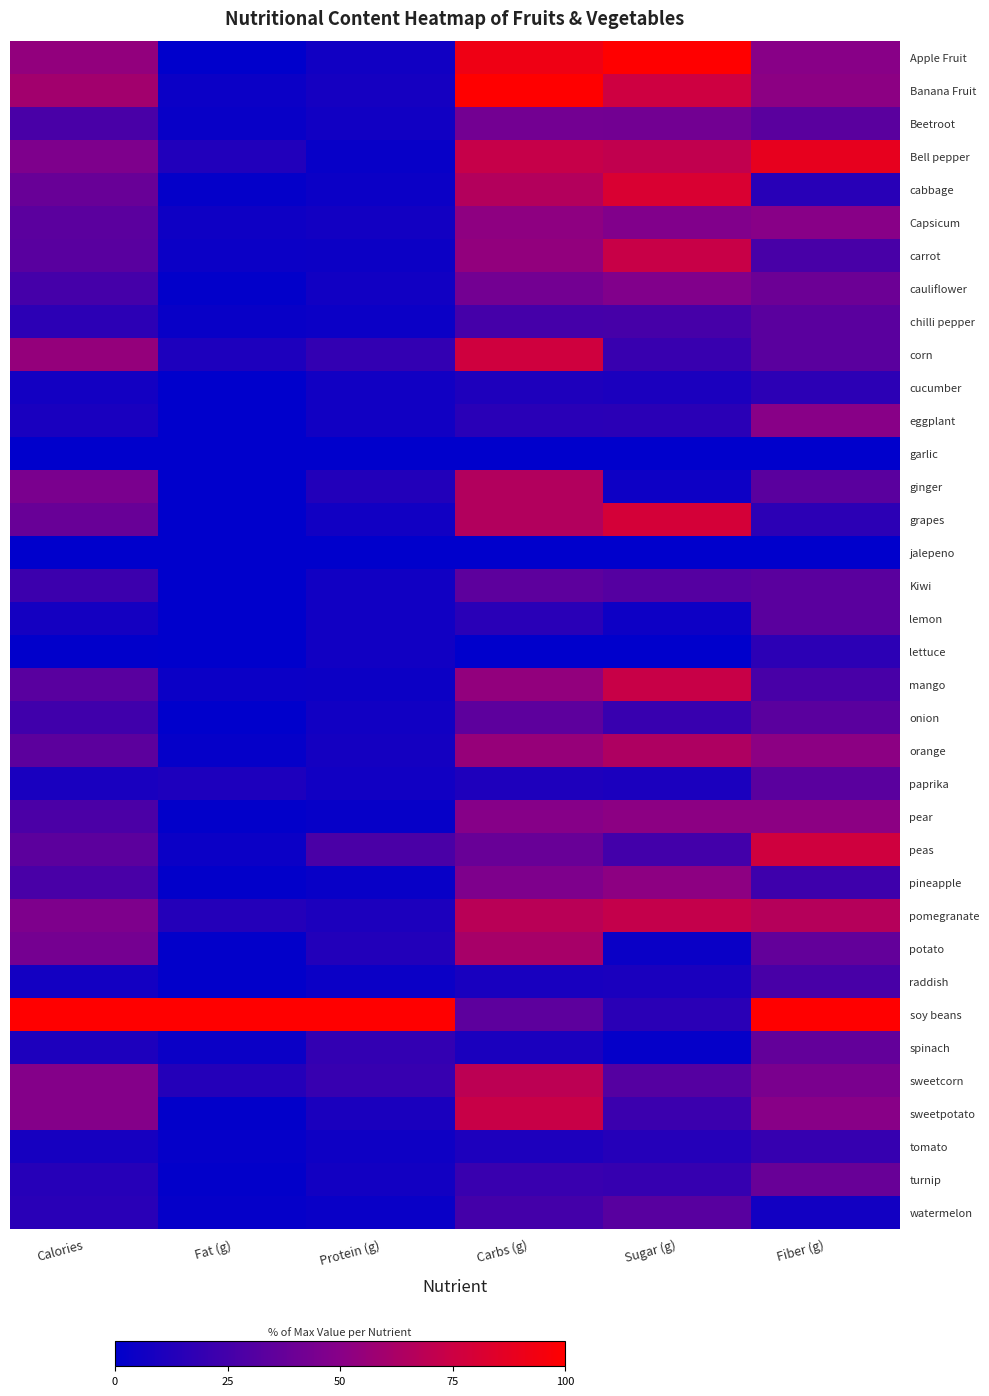

What is the greatest value displayed?

1.0